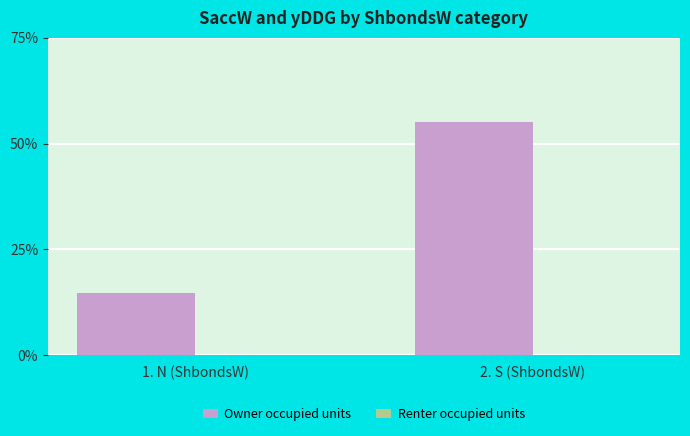

List the labels in order of Renter occupied units value, largest first.

1. N (ShbondsW), 2. S (ShbondsW)